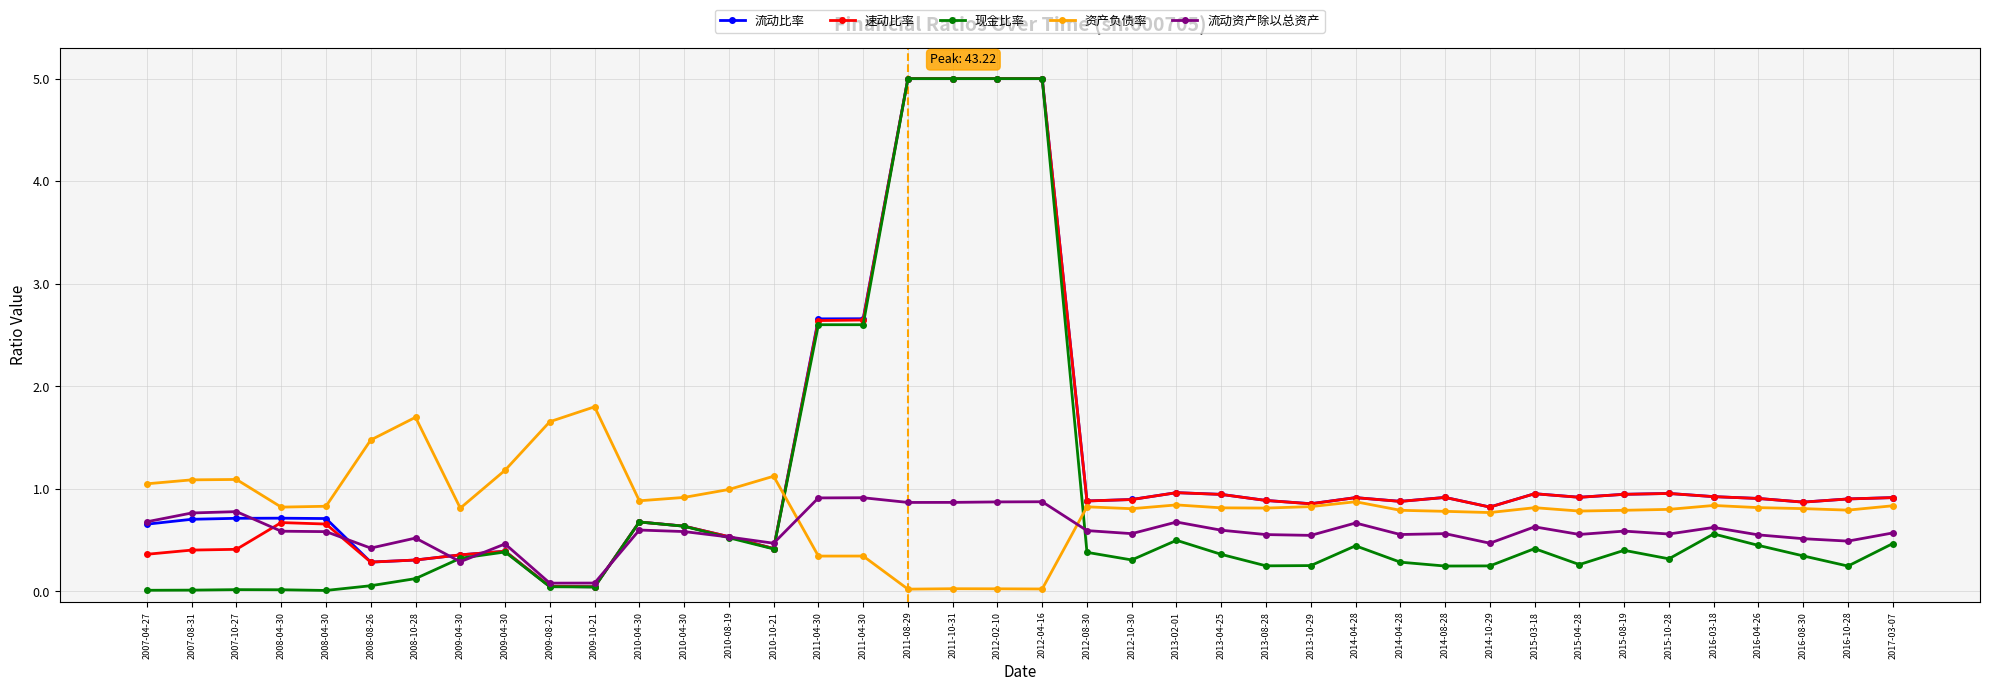

At which category does 资产负债率 reach its first local peak?

2007-10-27